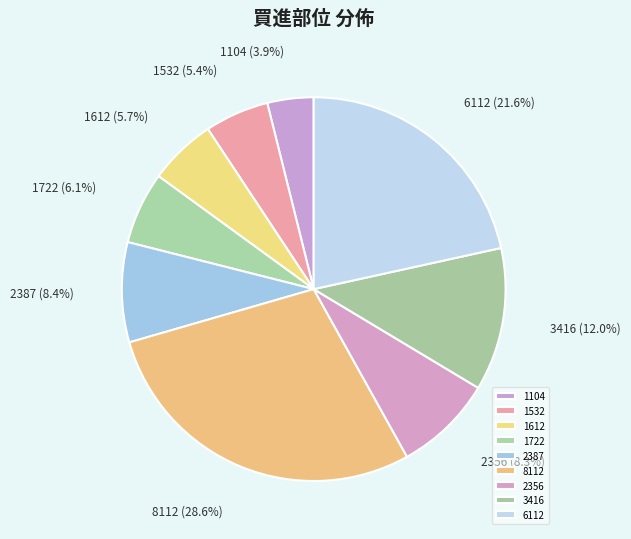

Does any single category account for the majority?

No